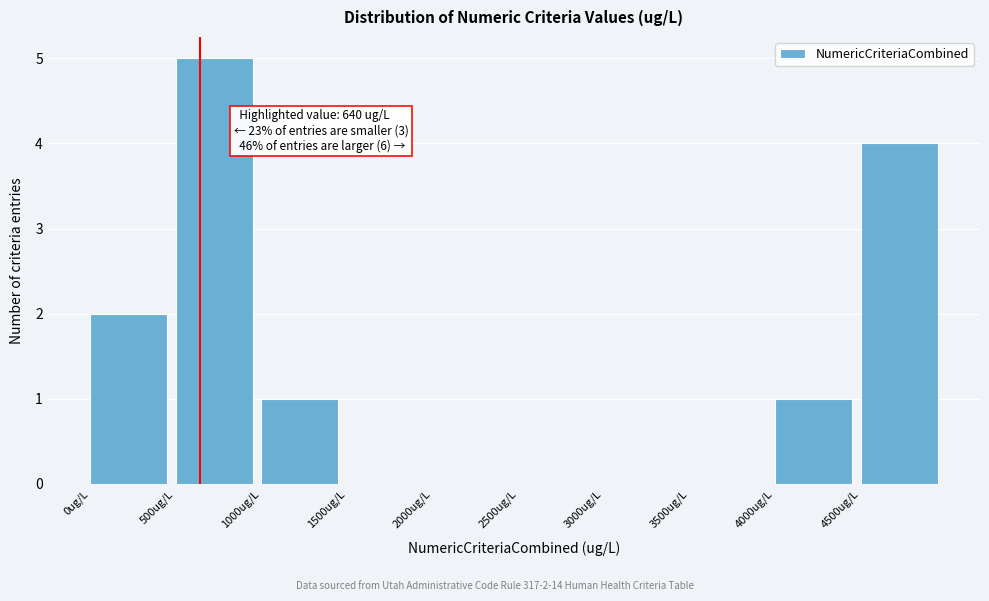

Over which range of the x-axis is the bar tallest?

500 to 1000